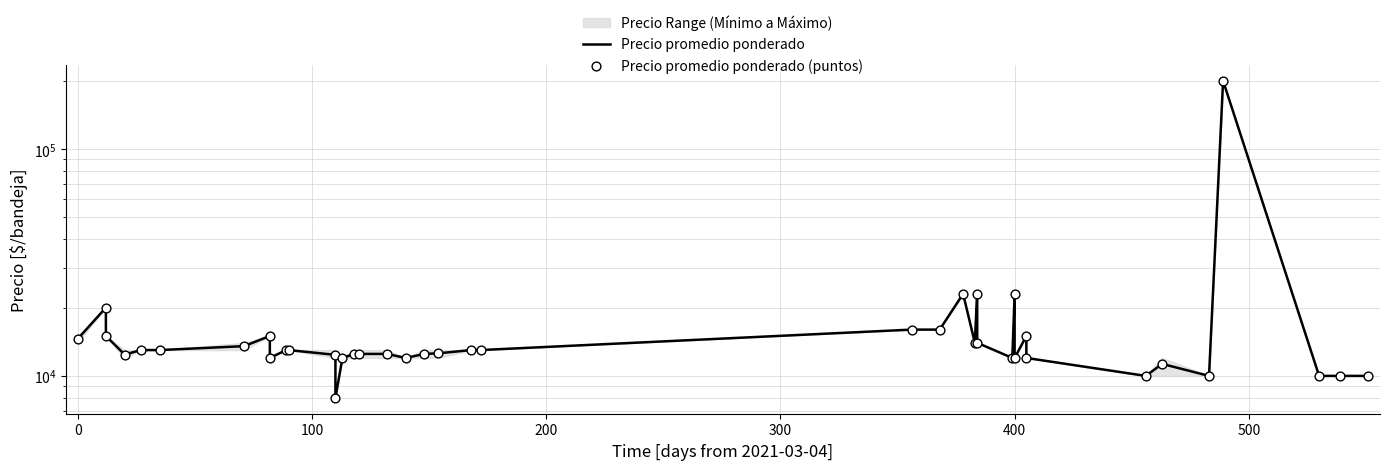

Which series reaches the maximum Y coordinate?

Precio promedio ponderado